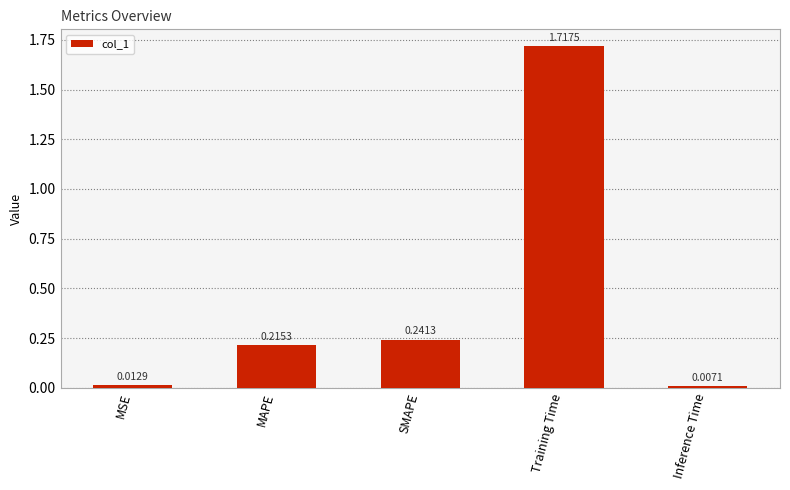

List the labels in order of value, smallest first.

Inference Time, MSE, MAPE, SMAPE, Training Time